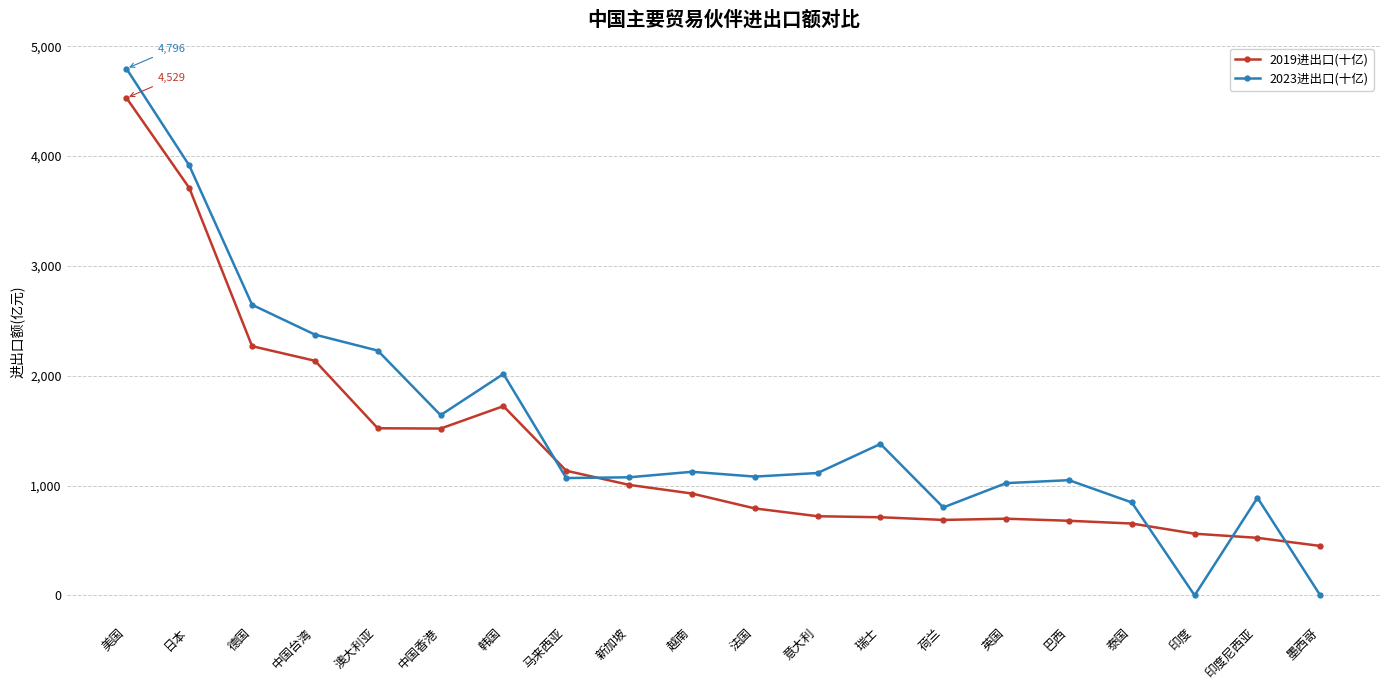

True or false: 2019进出口(十亿) and 2023进出口(十亿) cross at least once.

True